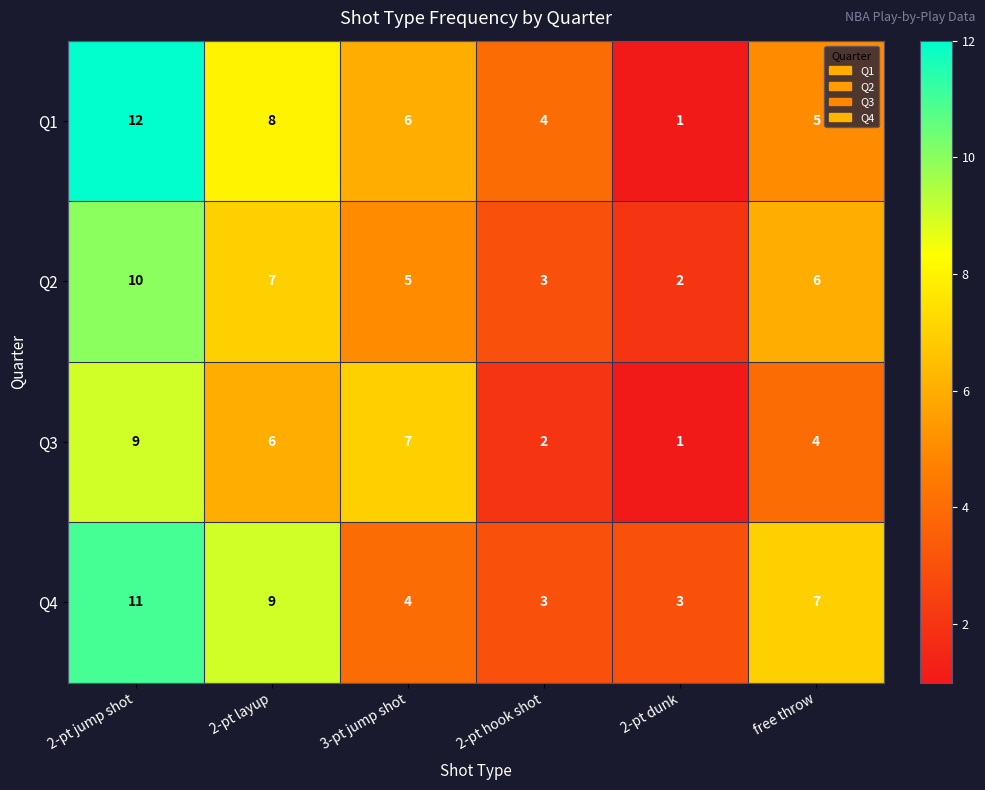

What is the spread (max minus min) of values at 2-pt dunk?

2